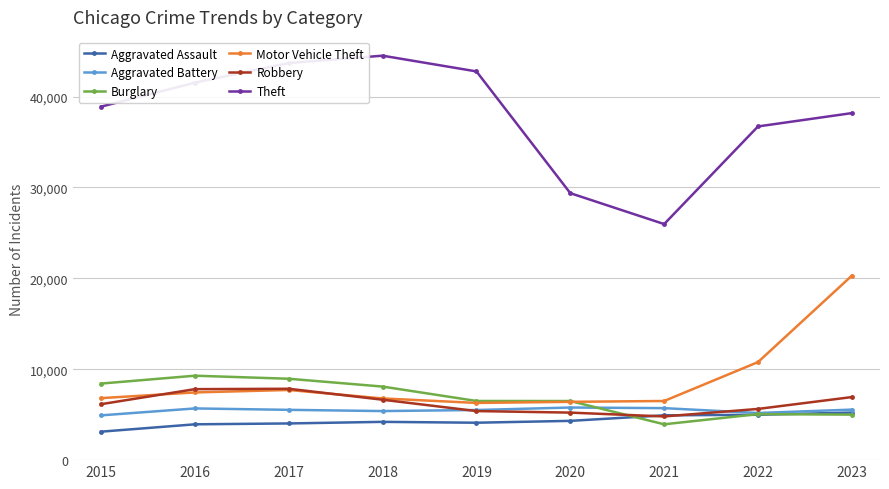

After their last crossing, which series has the higher values: Aggravated Battery or Burglary?

Aggravated Battery